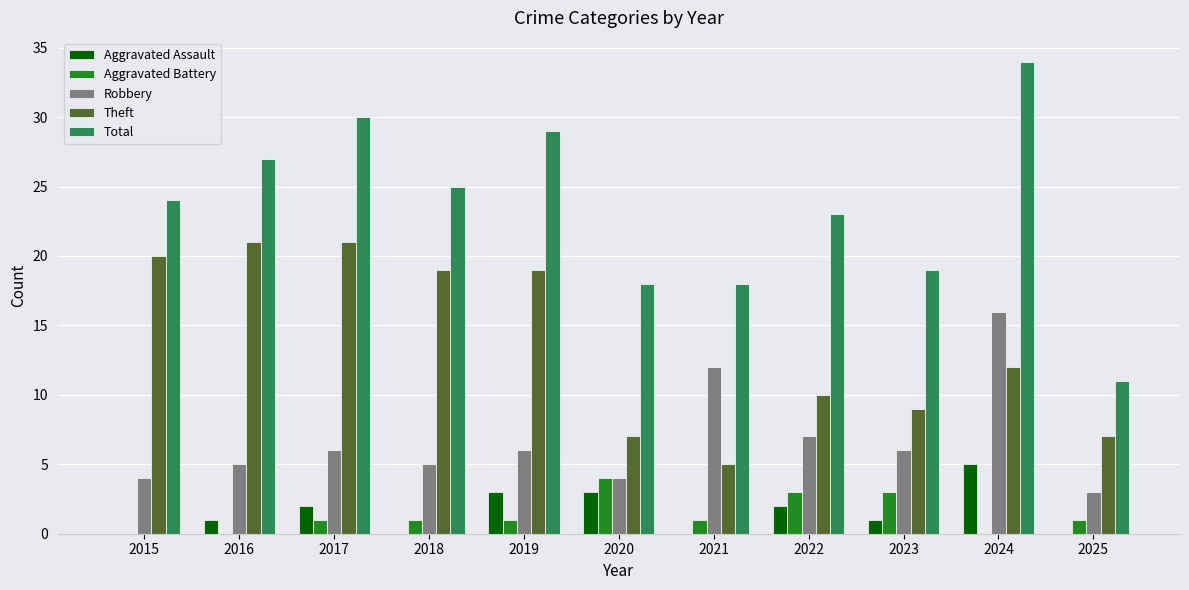

Reading left to right, transcribe all the data shown in this chart.

Aggravated Assault: 0	1	2	0	3	3	0	2	1	5	0
Aggravated Battery: 0	0	1	1	1	4	1	3	3	0	1
Robbery: 4	5	6	5	6	4	12	7	6	16	3
Theft: 20	21	21	19	19	7	5	10	9	12	7
Total: 24	27	30	25	29	18	18	23	19	34	11